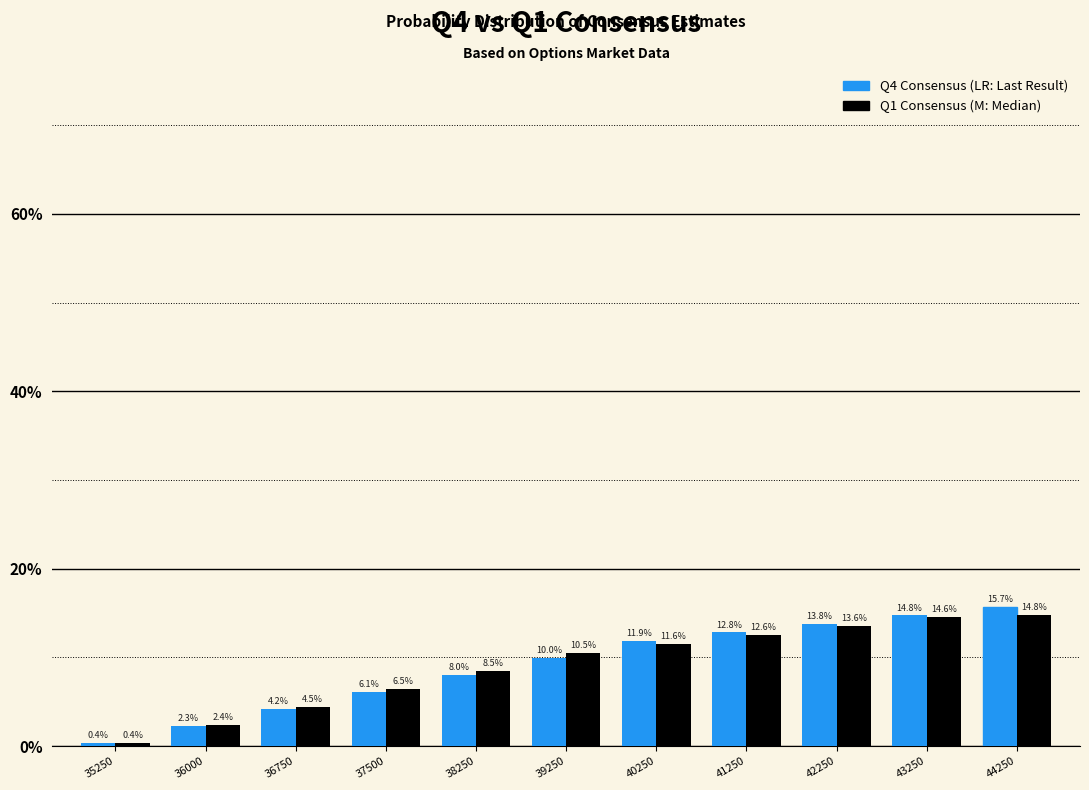

Reading left to right, list all the values displayed in this chart.

Q4 Consensus: 0.4	2.3	4.2	6.1	8.0	10.0	11.9	12.8	13.8	14.8	15.7
Q1 Consensus: 0.4	2.4	4.5	6.5	8.5	10.5	11.6	12.6	13.6	14.6	14.8